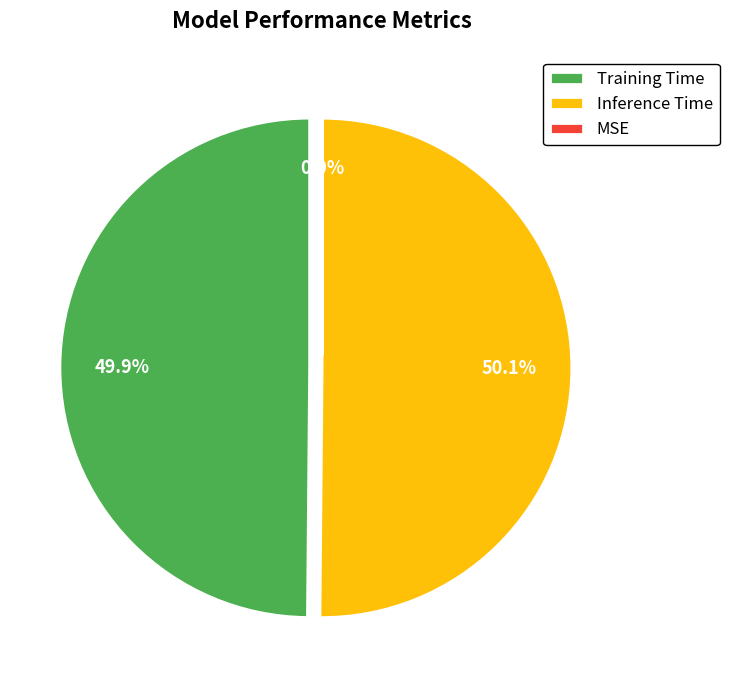

What percentage is NOT represented by MSE?

100.0%